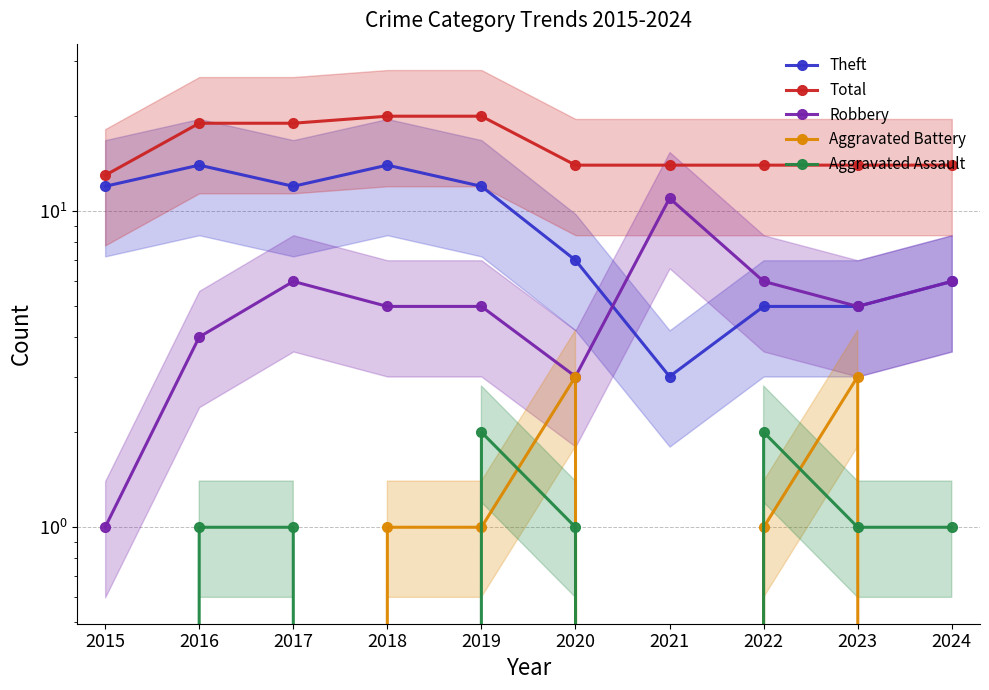

Where does the Aggravated Assault series first go above 1?

2019